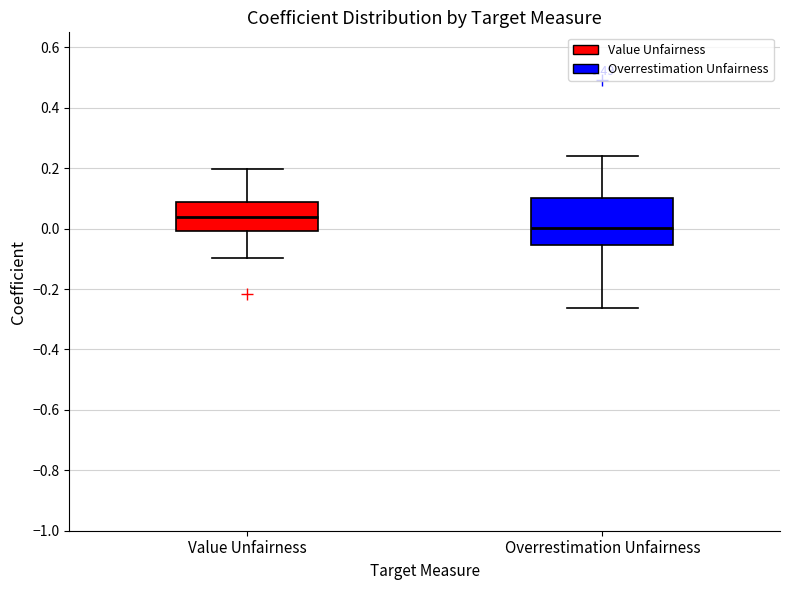

Comparing the boxes themselves (not the whiskers), which one is the tallest?

Overrestimation Unfairness